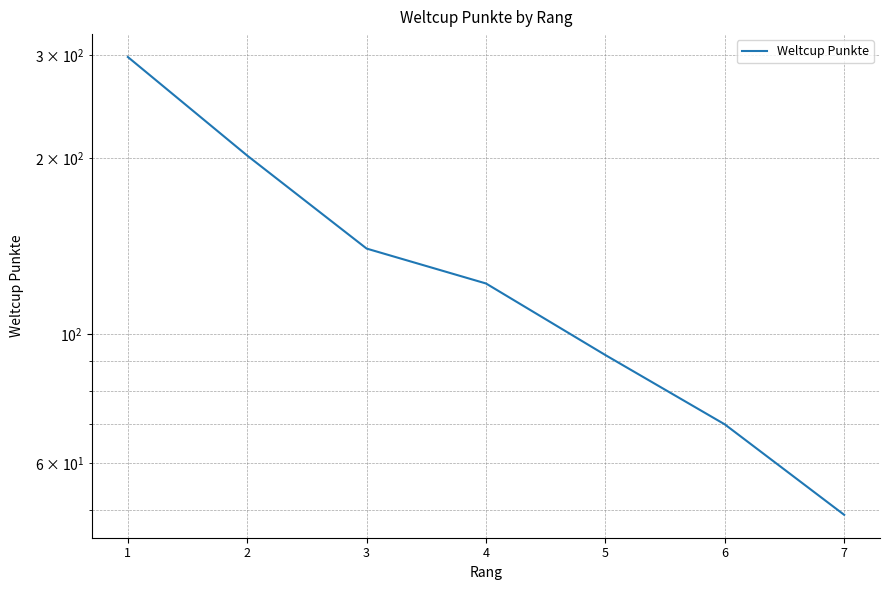

At which label does the data first exceed 122?

1